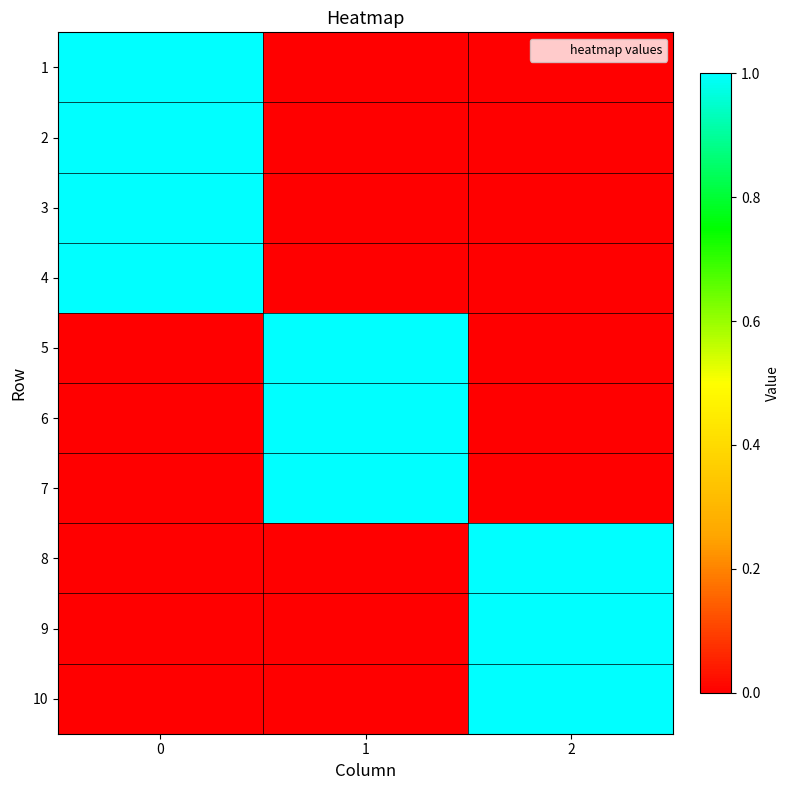

Which has a higher value, 2 or 1?

2